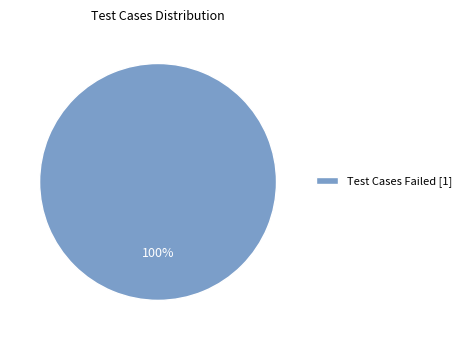

To the nearest percent, what percentage of the pie is Test Cases Failed [1]?

100%